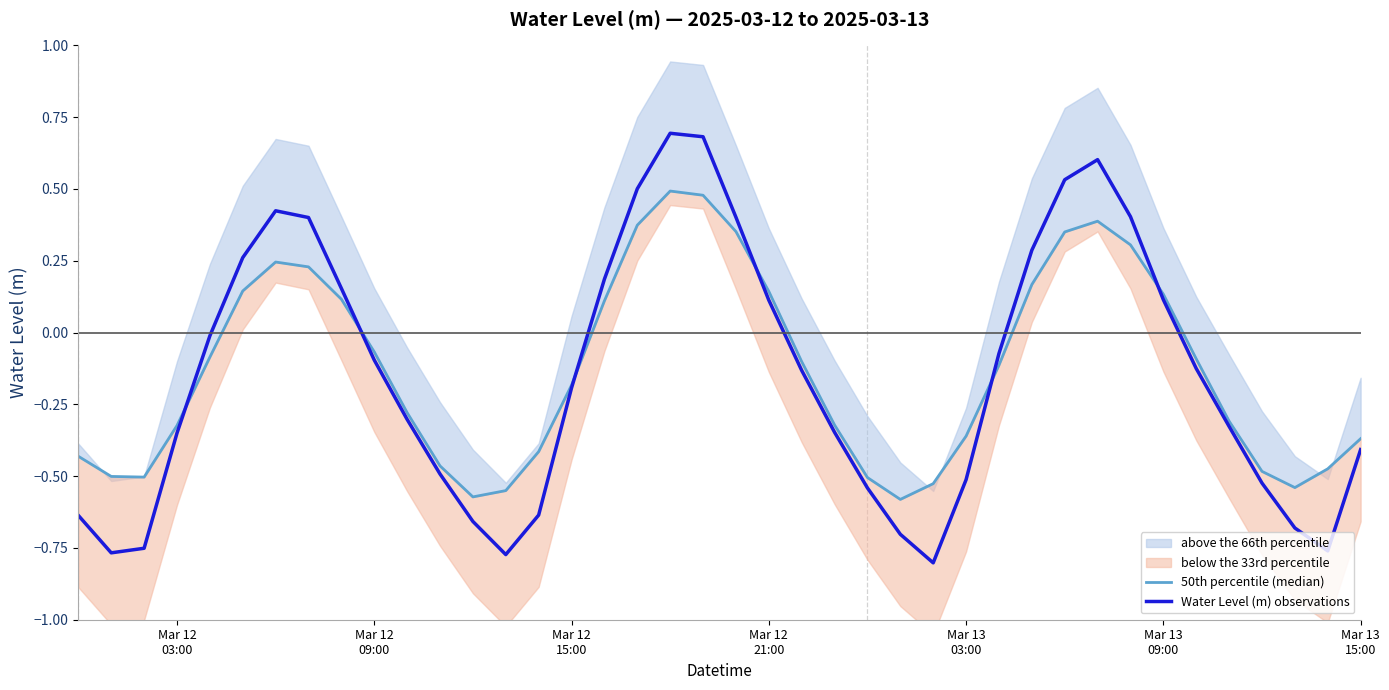

Which series has the largest range (max minus min)?

Water Level (m) observations